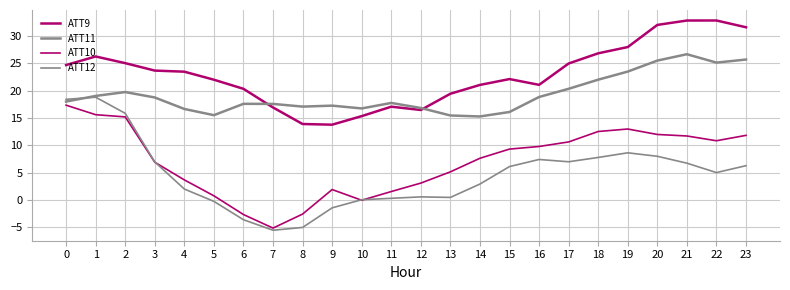

Reading left to right, extract all data points from this chart.

ATT9: 0=24.7	1=26.3	2=25.1	3=23.7	4=23.5	5=22.0	6=20.4	7=16.9	8=13.9	9=13.8	10=15.4	11=17.1	12=16.5	13=19.5	14=21.1	15=22.1	16=21.1	17=25.0	18=26.9	19=28.0	20=32.1	21=32.9	22=32.9	23=31.6
ATT11: 0=18.0	1=19.1	2=19.8	3=18.8	4=16.7	5=15.5	6=17.6	7=17.6	8=17.1	9=17.3	10=16.8	11=17.8	12=16.8	13=15.5	14=15.3	15=16.1	16=18.9	17=20.4	18=22.0	19=23.5	20=25.5	21=26.7	22=25.2	23=25.7
ATT10: 0=17.4	1=15.6	2=15.2	3=6.9	4=3.7	5=0.8	6=-2.7	7=-5.1	8=-2.6	9=1.9	10=-0.0	11=1.5	12=3.1	13=5.2	14=7.6	15=9.3	16=9.8	17=10.6	18=12.5	19=13.0	20=12.0	21=11.7	22=10.8	23=11.8
ATT12: 0=18.4	1=18.8	2=15.9	3=7.0	4=2.0	5=-0.3	6=-3.6	7=-5.5	8=-5.0	9=-1.4	10=0.1	11=0.3	12=0.6	13=0.5	14=2.9	15=6.1	16=7.4	17=7.0	18=7.8	19=8.6	20=8.0	21=6.7	22=5.0	23=6.3